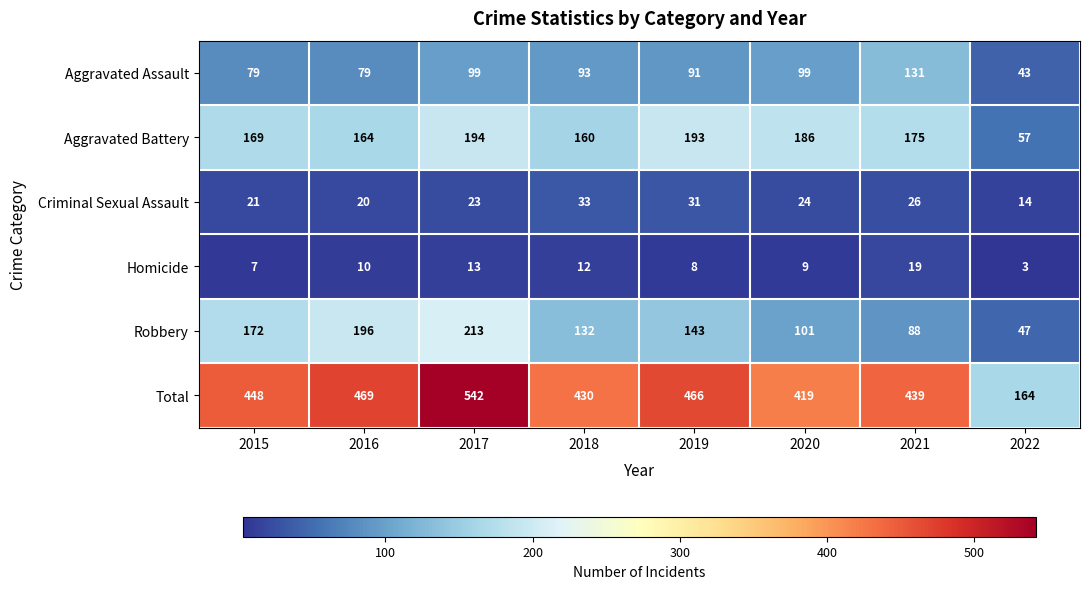

List the series in order of their peak value, highest first.

Total, Robbery, Aggravated Battery, Aggravated Assault, Criminal Sexual Assault, Homicide